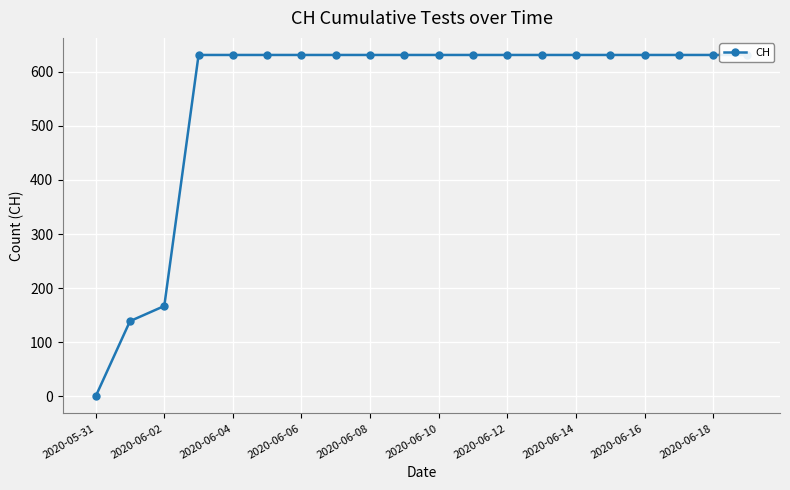

True or false: the data has more than 1 interior local peaks.

False